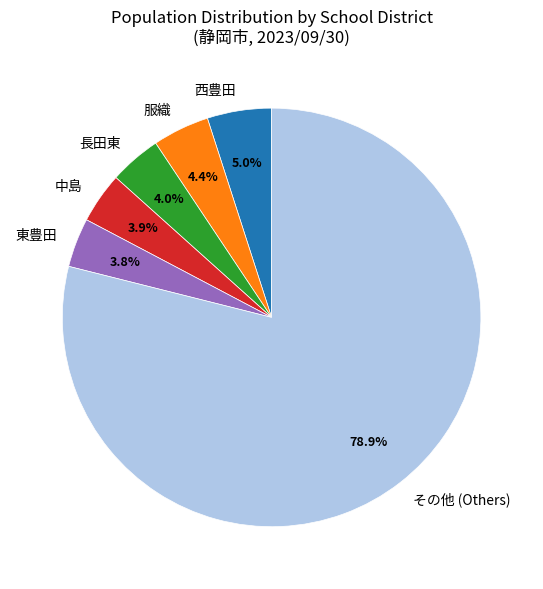

To the nearest percent, what is the difference between the largest and smallest slice percentages?

75%